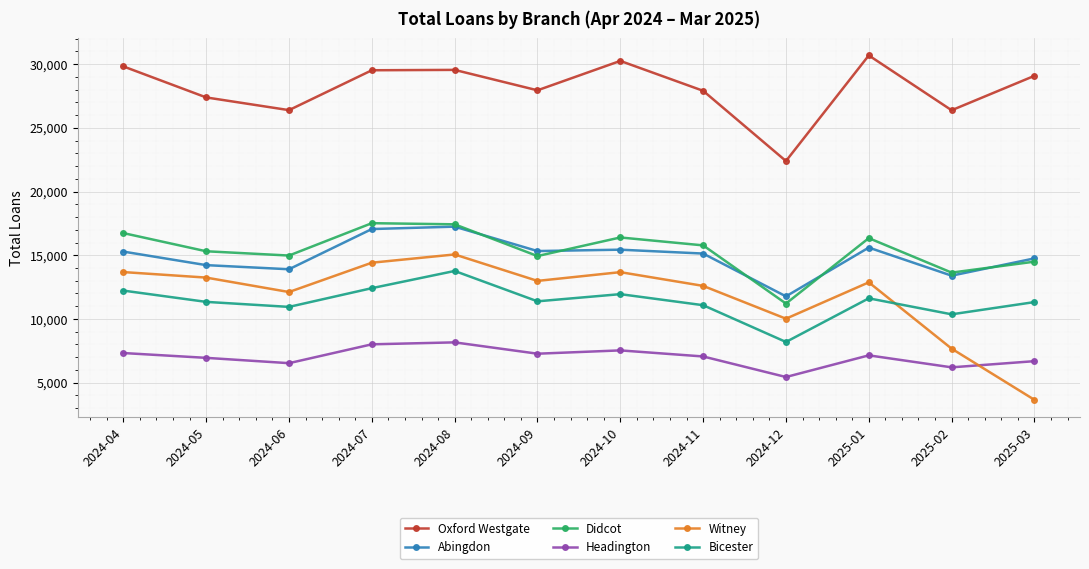

Is it true that Bicester equals 14286 at 2024-12?

False